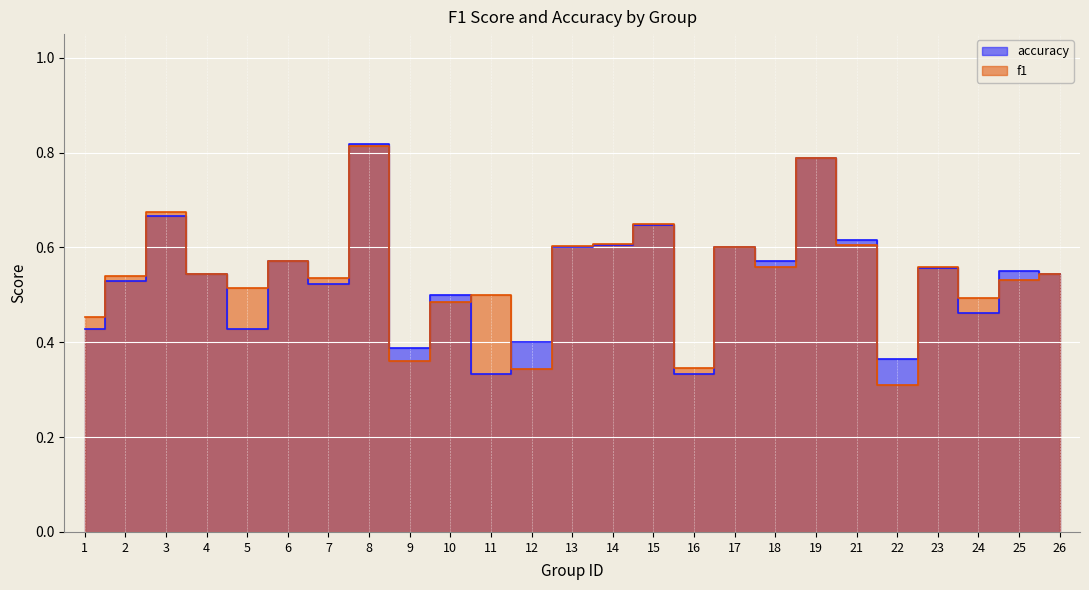

Which series has the largest total across all categories?

f1